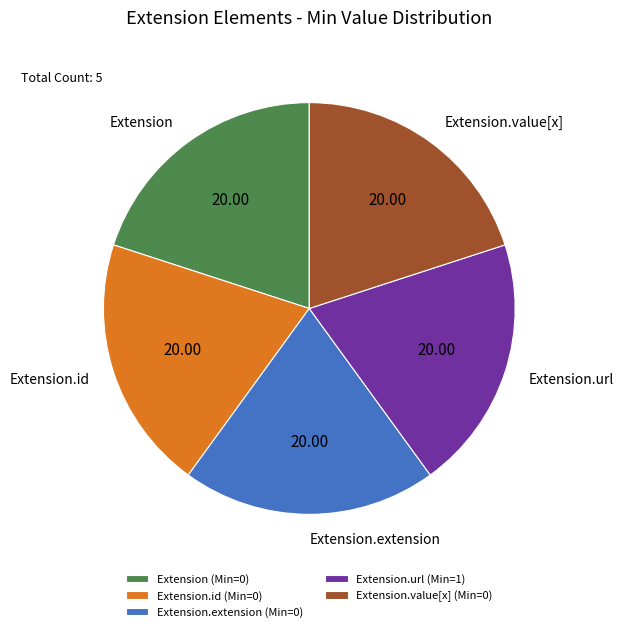

Combined, do Extension.extension and Extension.url account for over 50%?

No